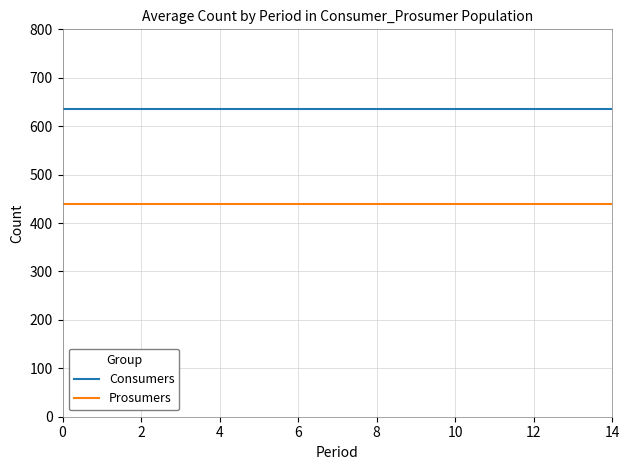

True or false: Prosumers and Consumers intersect in this chart.

False